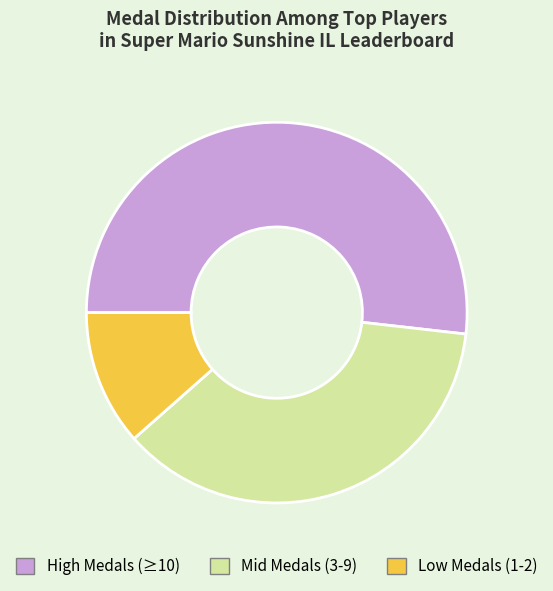

Which slice is the largest?

High Medals (≥10)